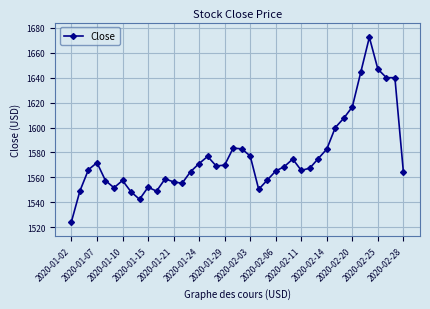

What is the difference between the second highest and minimum values?

122.4